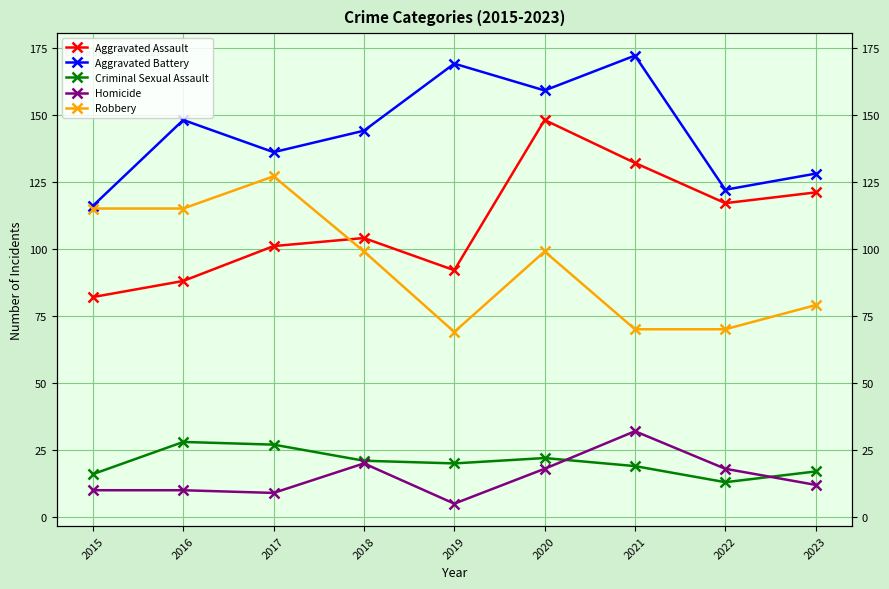

Does the chart display data point markers on the line(s)?

Yes